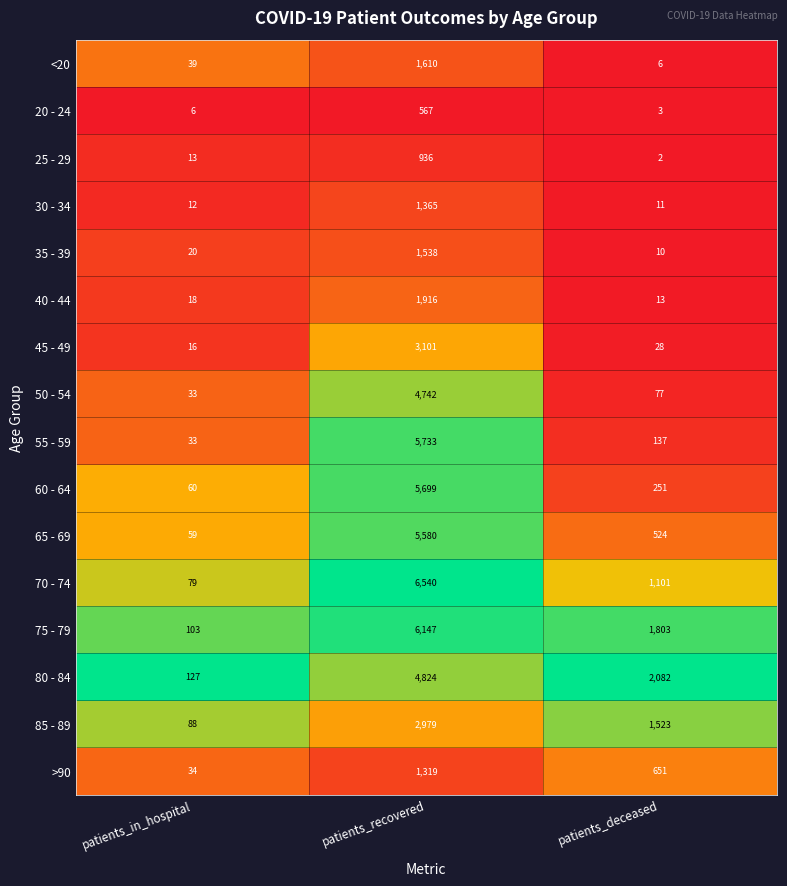

Which series has the largest range (max minus min)?

70 - 74